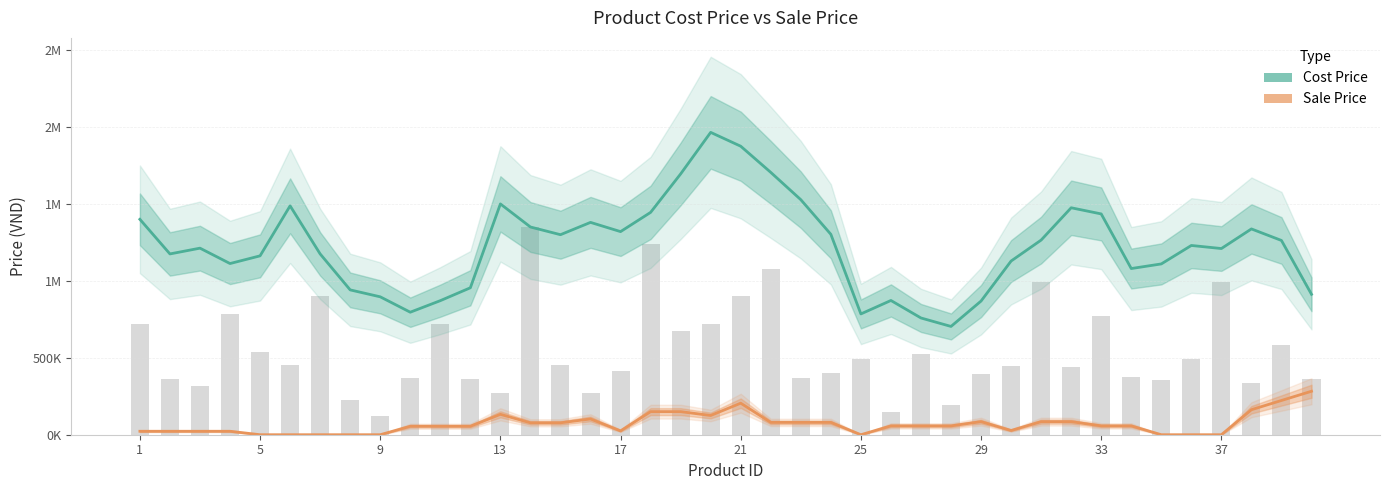

Rank the series by their average value, from highest to lowest.

Cost Price, Sale Price